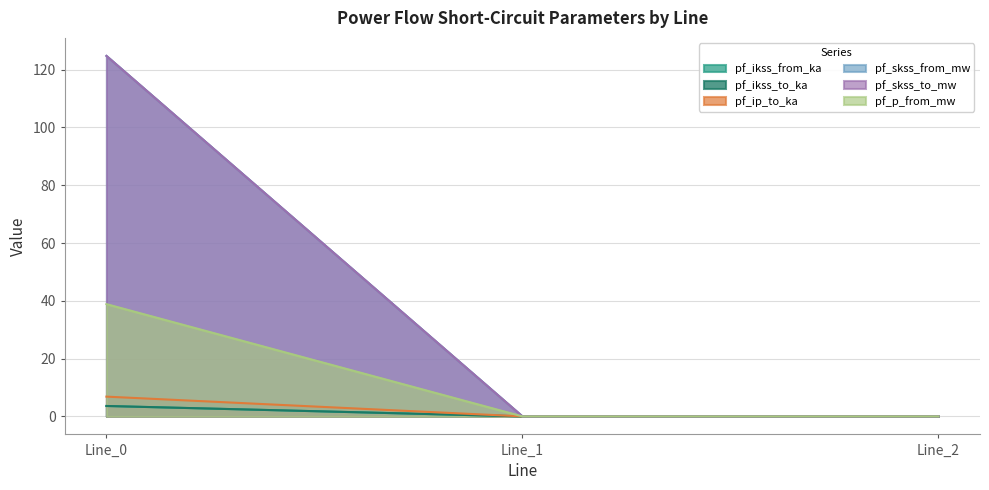

What is the greatest value displayed?

124.8